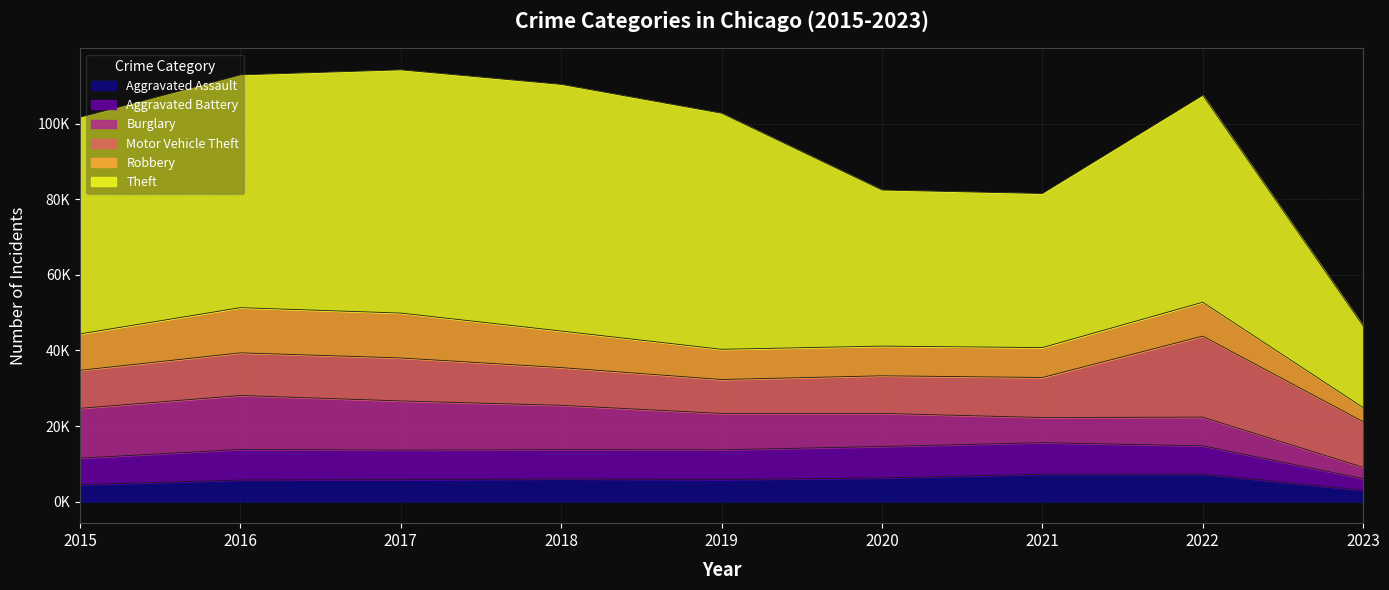

What is the difference between the maximum and minimum values in the Motor Vehicle Theft series?

12468